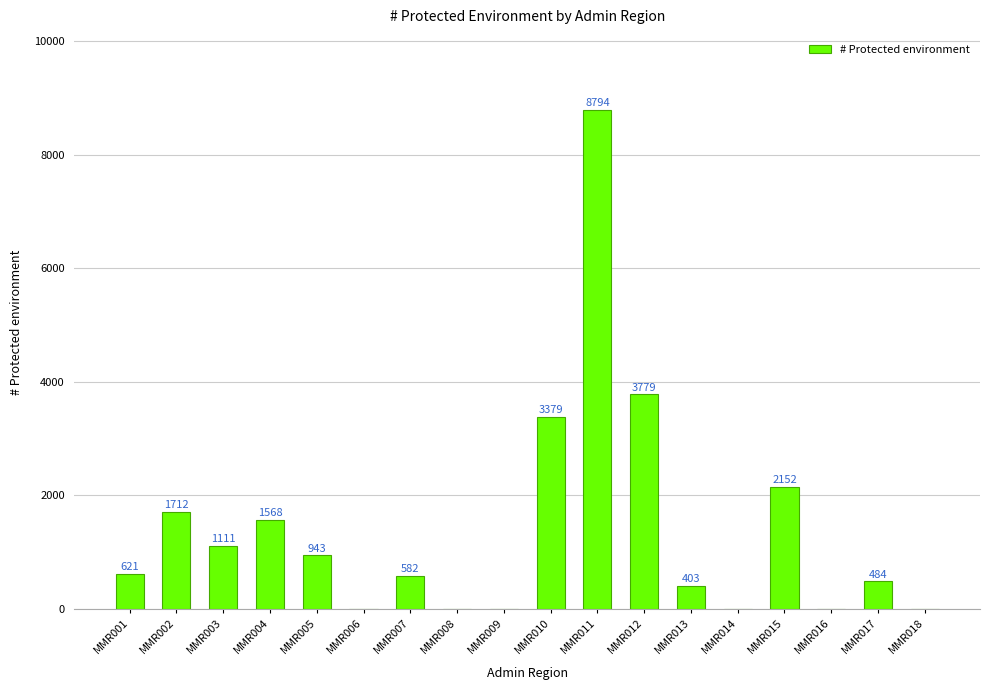

True or false: the data shows 621 at MMR001.

True